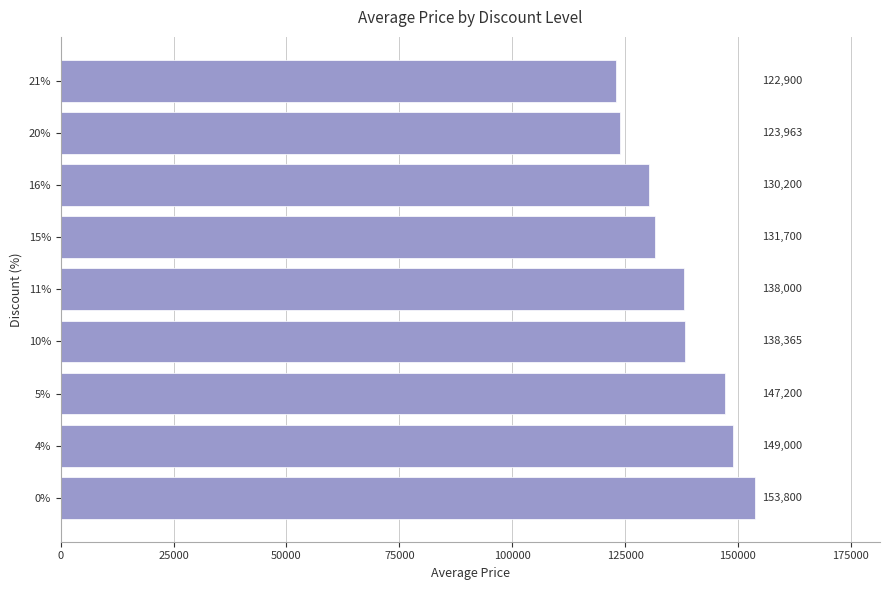

Approximately how many times larger is the value at 5% compared to 11%?

1.1